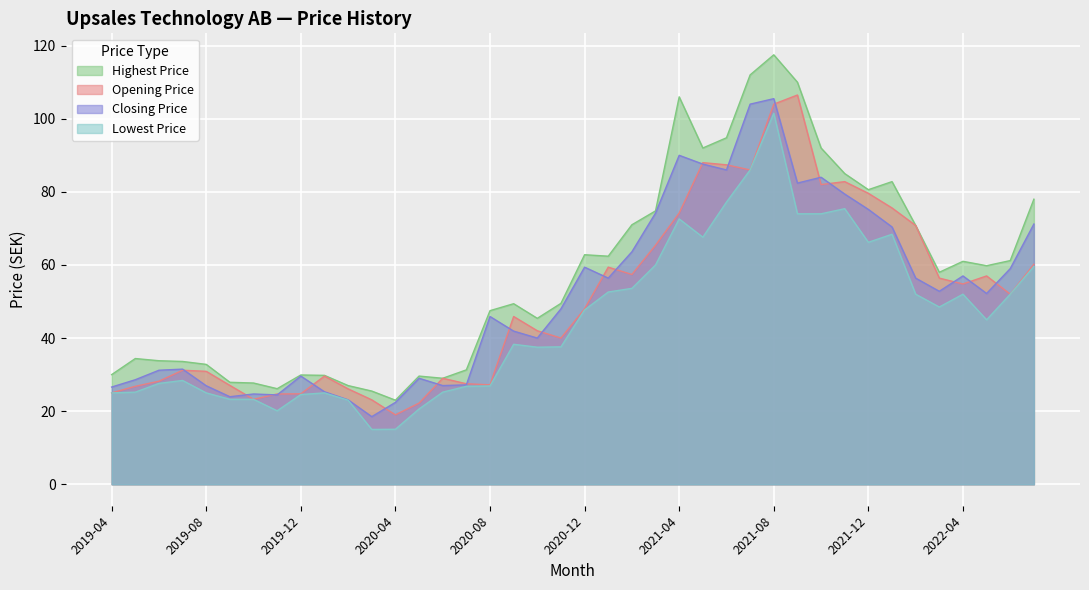

The Closing Price series shows 25.3 at 2020-01. True or false?

True